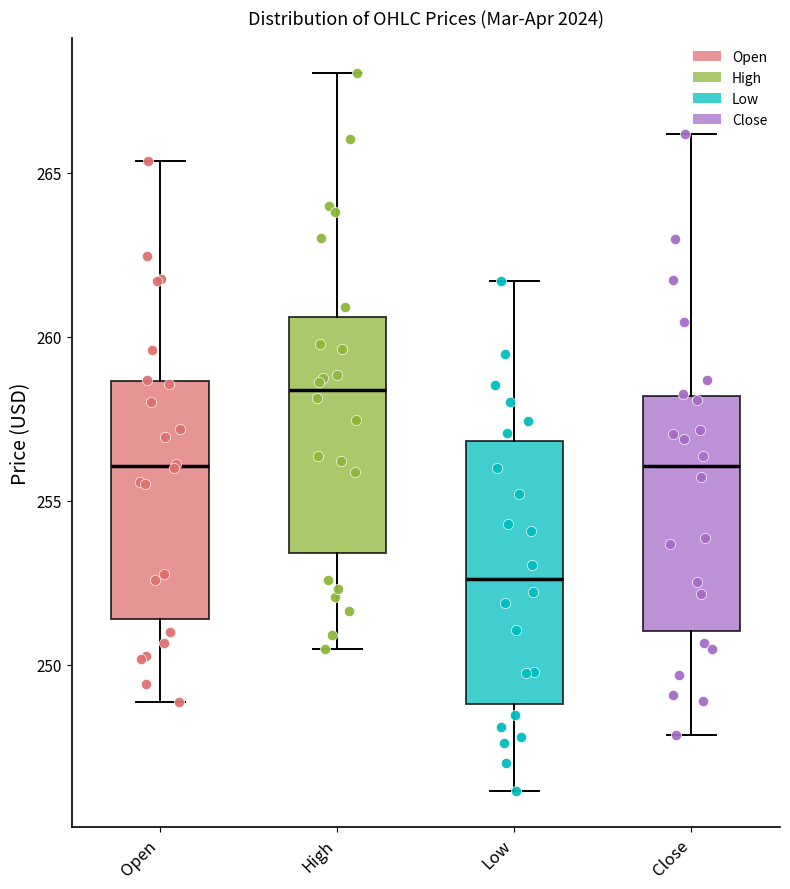

Which box is the tallest, from its lower edge to its upper edge?

Low